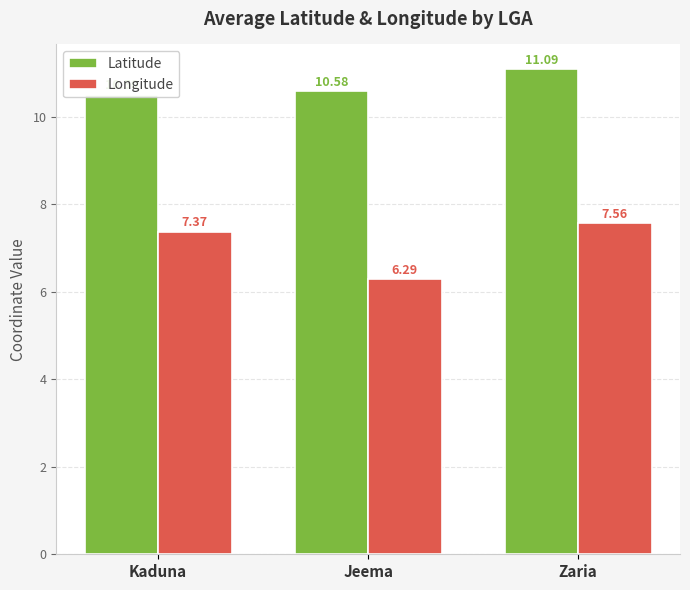

What is the label of the 2nd bar from the right?

Jeema